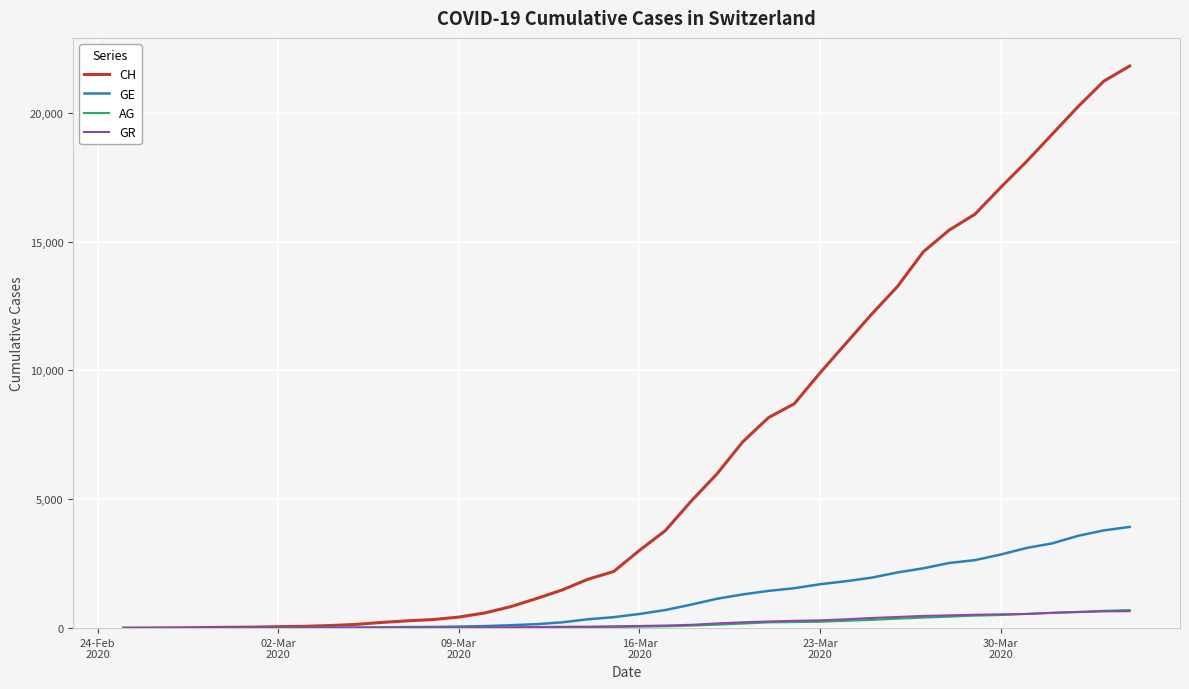

What is the difference between the maximum and second lowest values in the AG series?

701